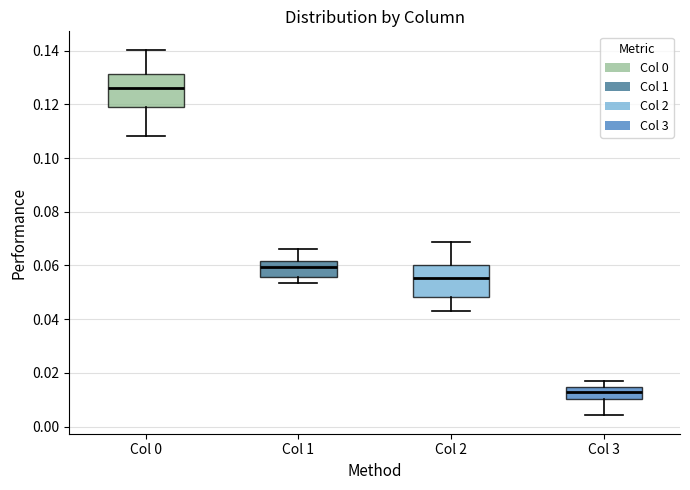

Where does the upper whisker of the box for Col 1 end on the y-axis? The values are not printed on the chart, so give them approximately, as read against the axis.

0.066